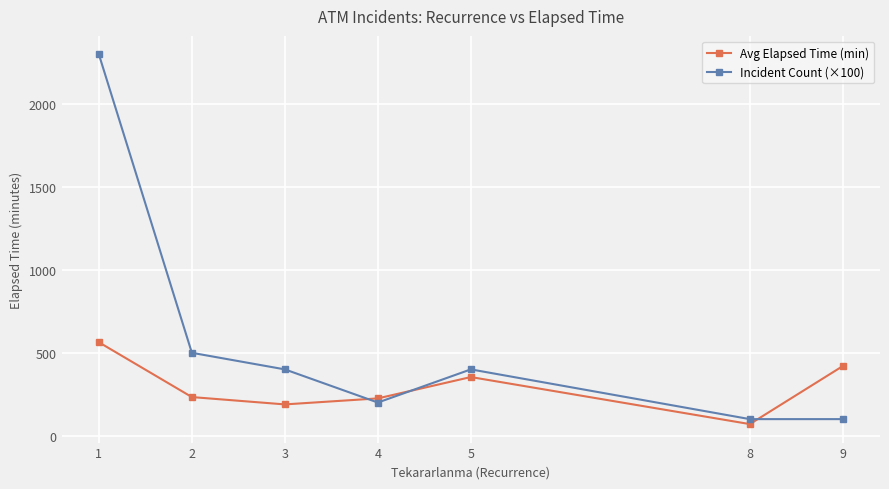

What is the difference between the second highest and minimum values in the Incident Count (×100) series?

400.0